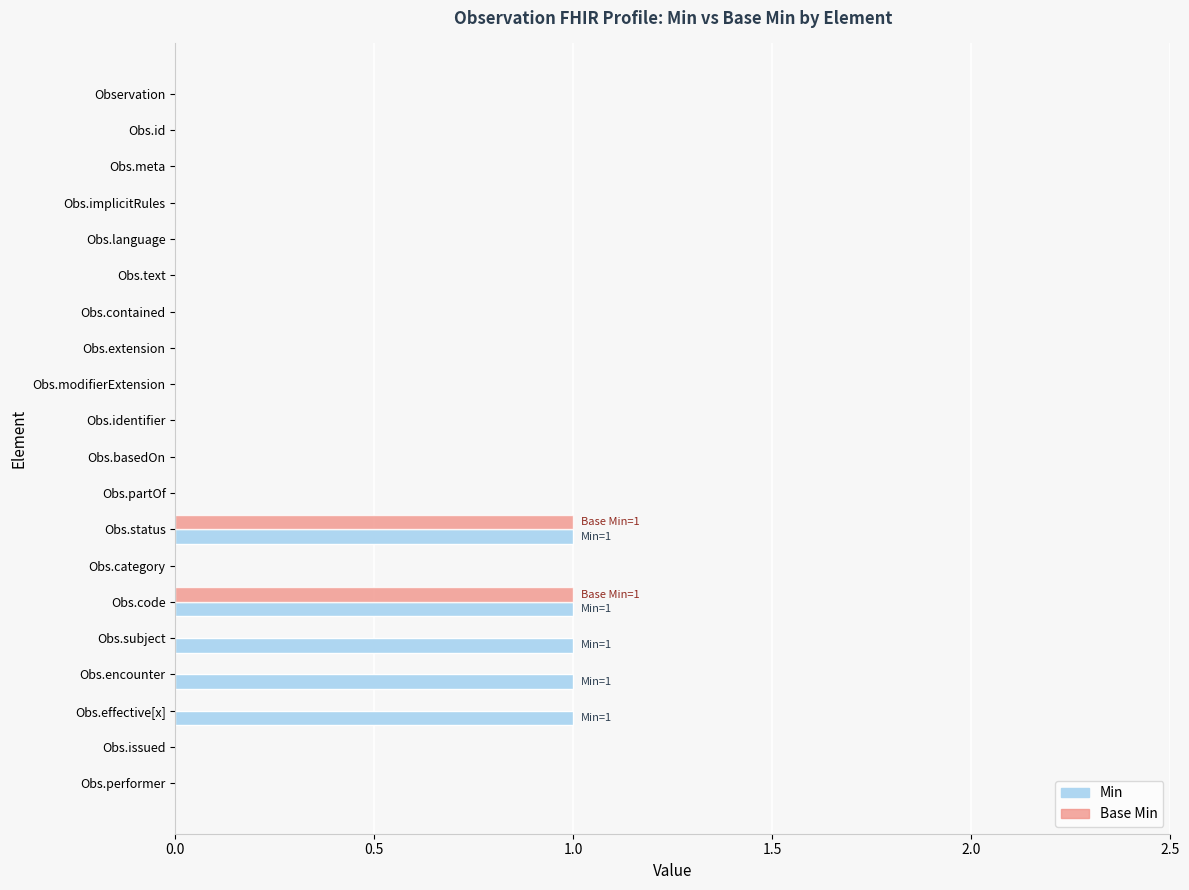

True or false: Base Min has a value of 0 at Obs.extension.

True